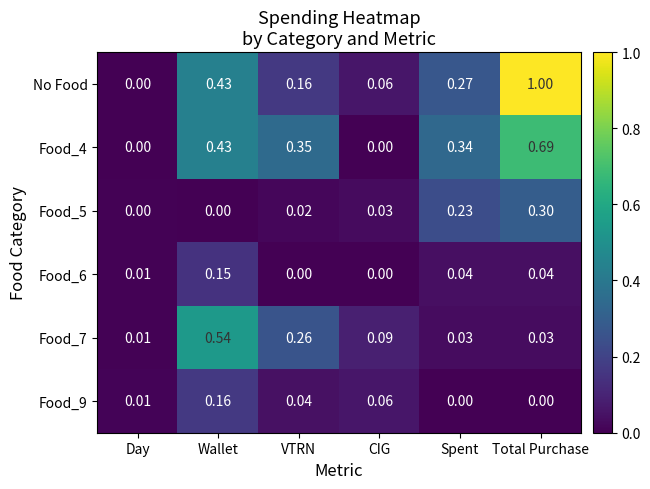

At which category is the sum across all series the highest?

Total Purchase